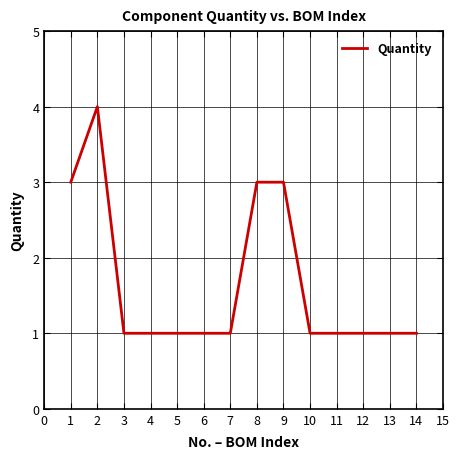

What is the maximum value shown in the chart?

4